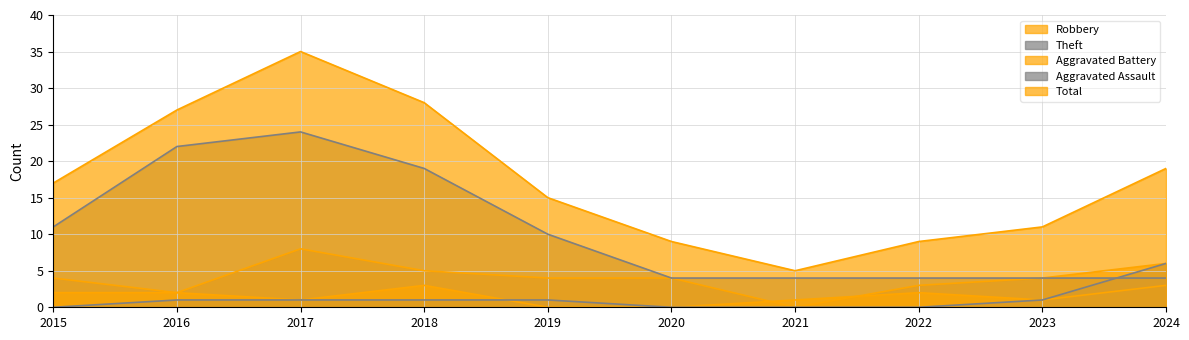

Which series changed the most between 2015 and 2021?

Total